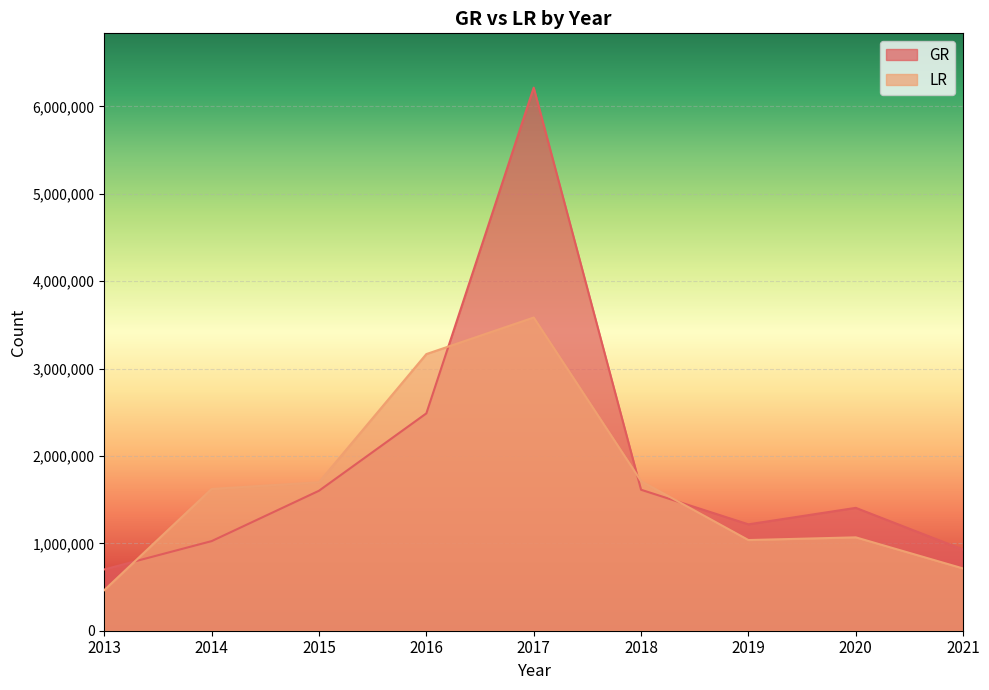

At how many categories does at least one series exceed 3142660?

2